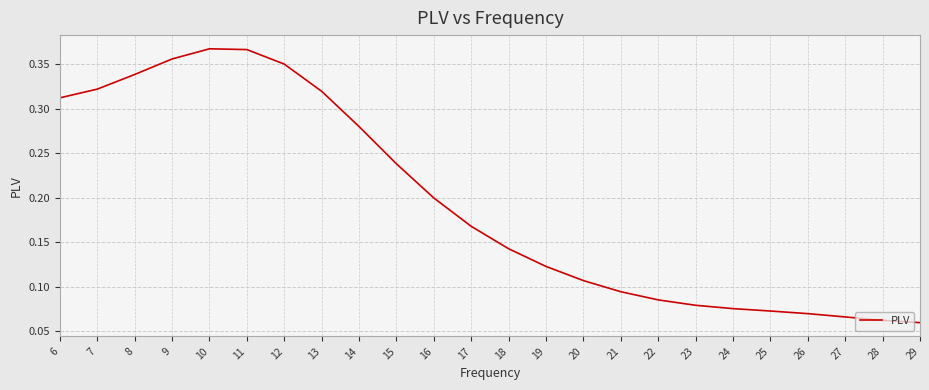

Between 8 and 14, which is larger?

8